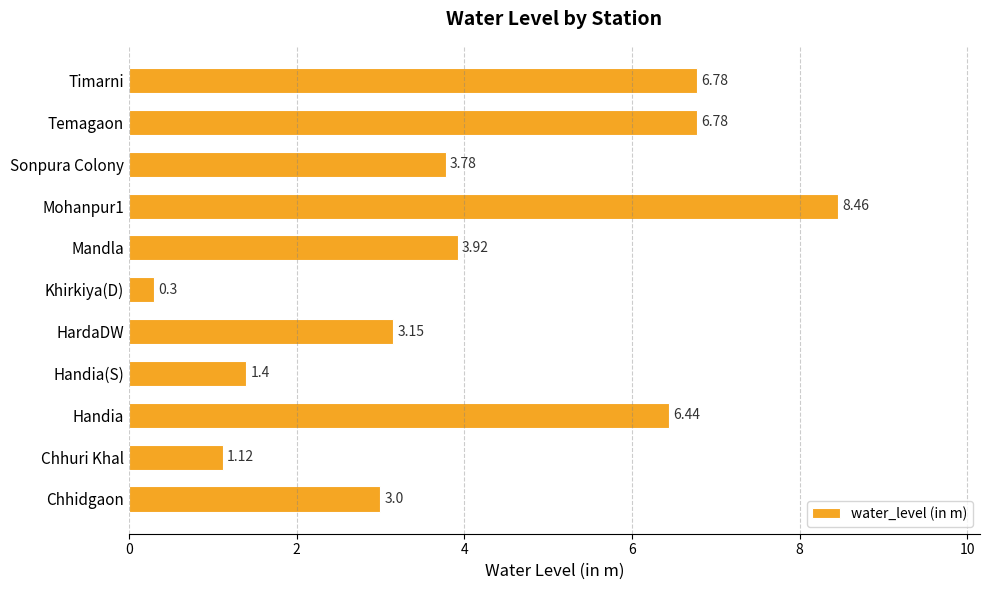

Which label corresponds to the smallest value in the chart?

Khirkiya(D)